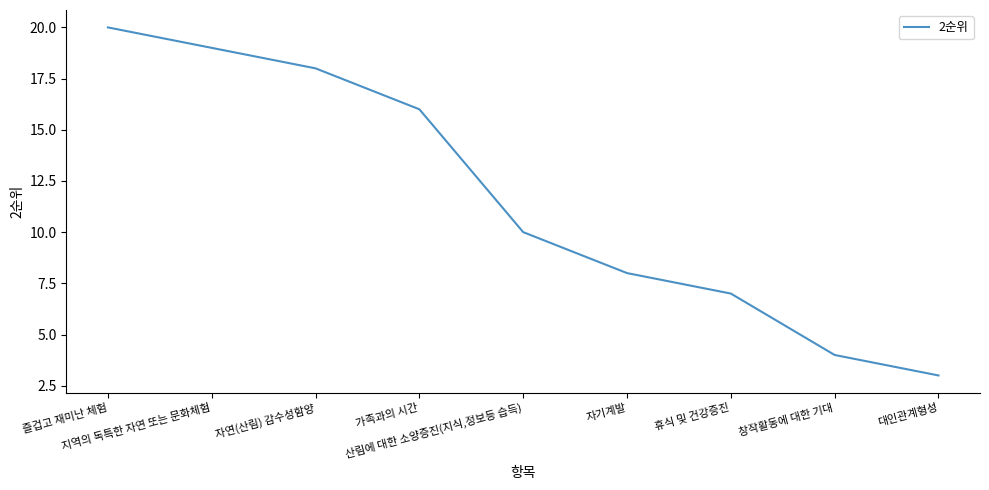

Count the number of categories in the chart.

9